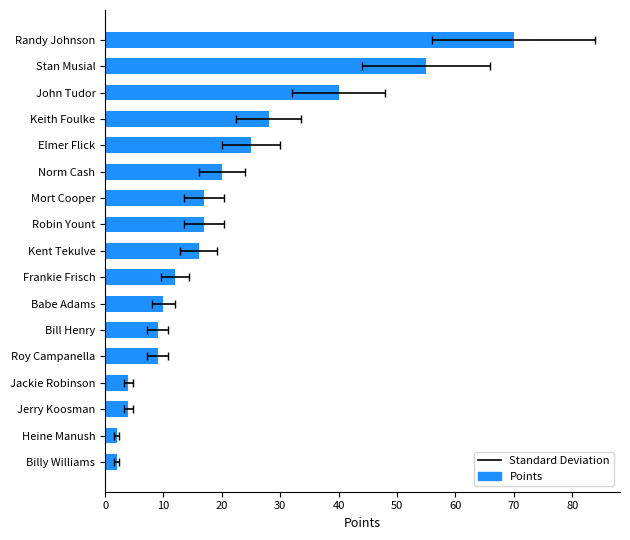

Are the bars horizontal?

Yes